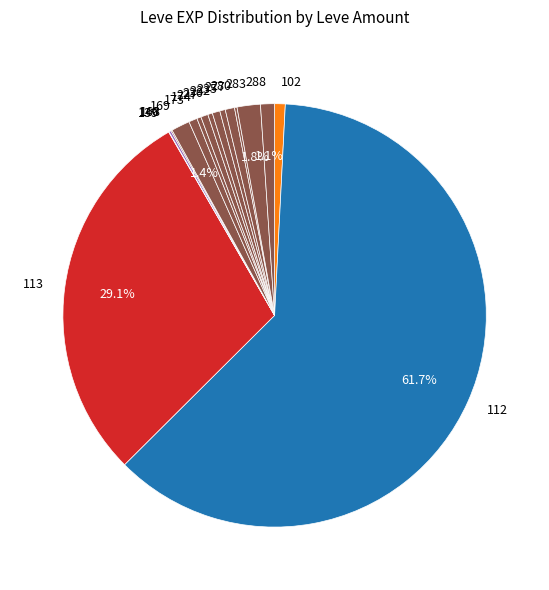

What is the largest slice in the pie chart?

112